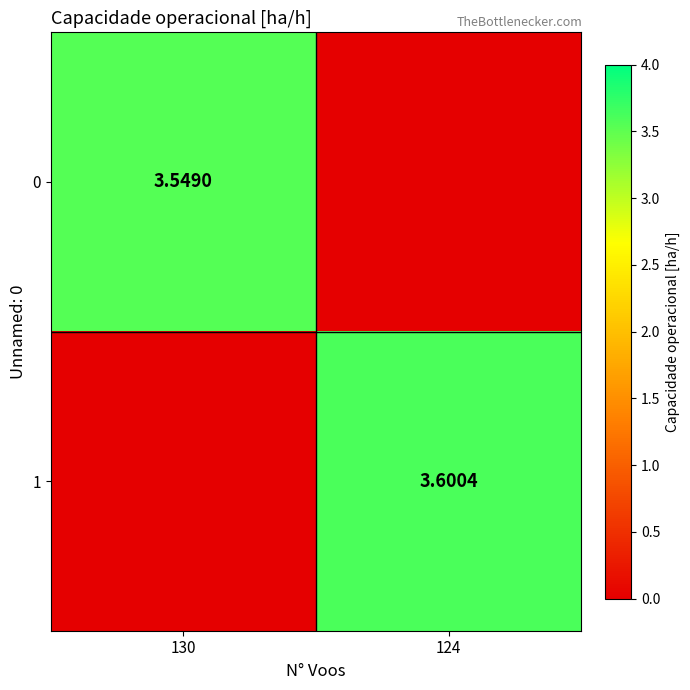

What is the difference between the highest and lowest values at 130?

3.5